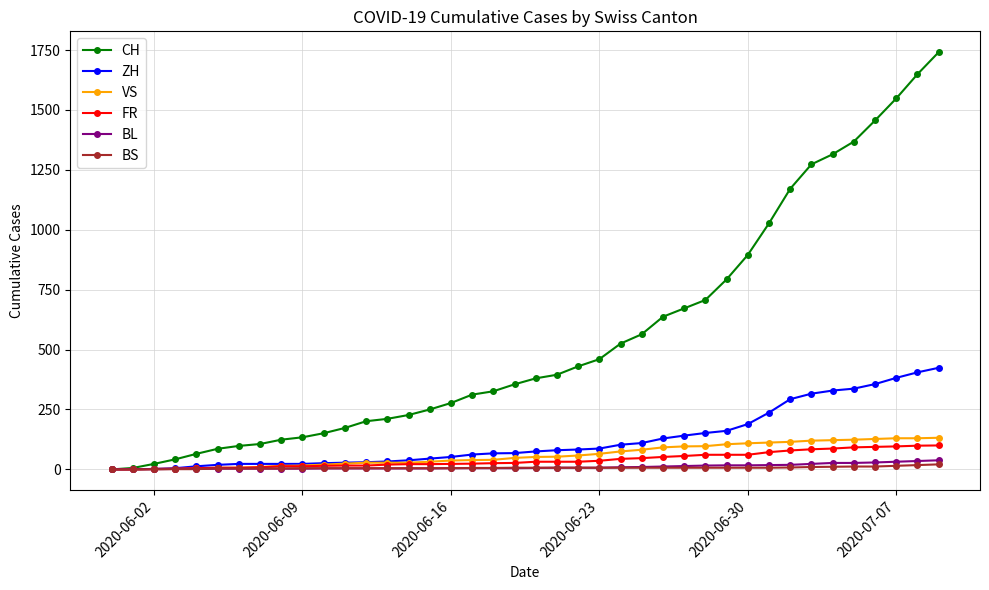

Which series has the widest spread of values?

CH